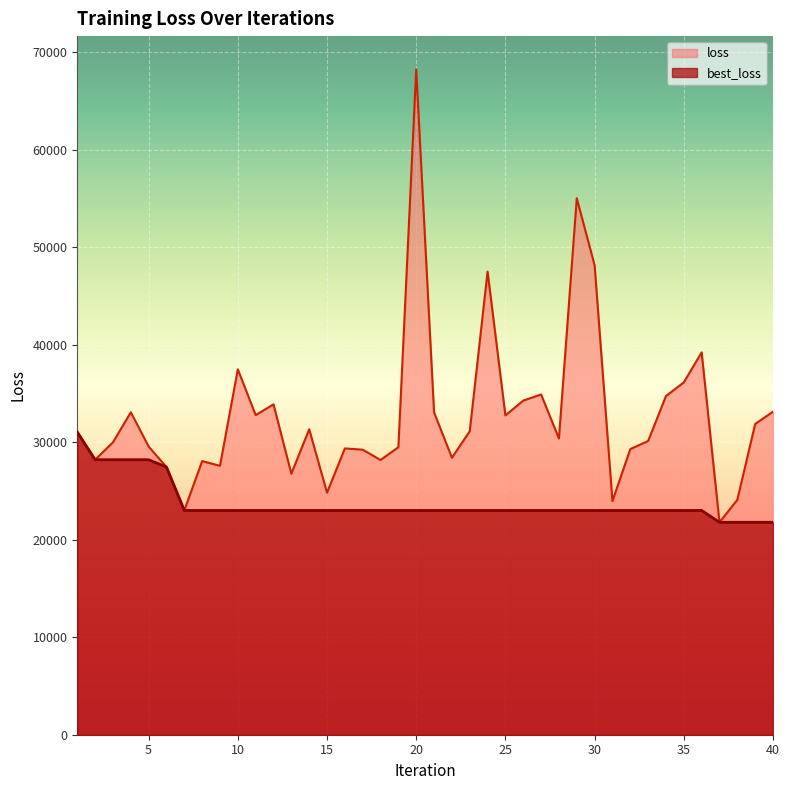

How many interior local peaks does the loss series have?

11